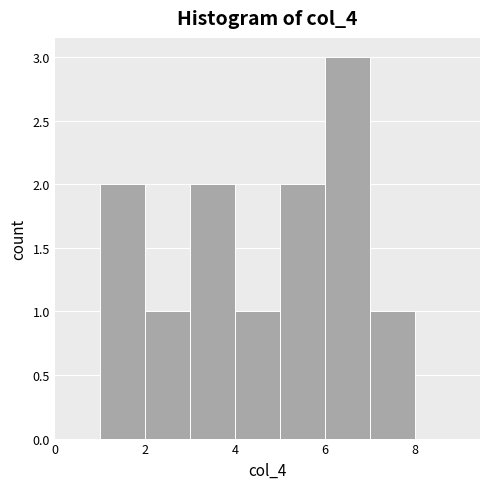

Reading left to right, list every bar in this chart as the range it spans on the x-axis followed by its height. The values are not printed on the chart, so give them approximately, as read against the axis.

0 to 1: 0
1 to 2: 2
2 to 3: 1
3 to 4: 2
4 to 5: 1
5 to 6: 2
6 to 7: 3
7 to 8: 1
8 to 9: 0